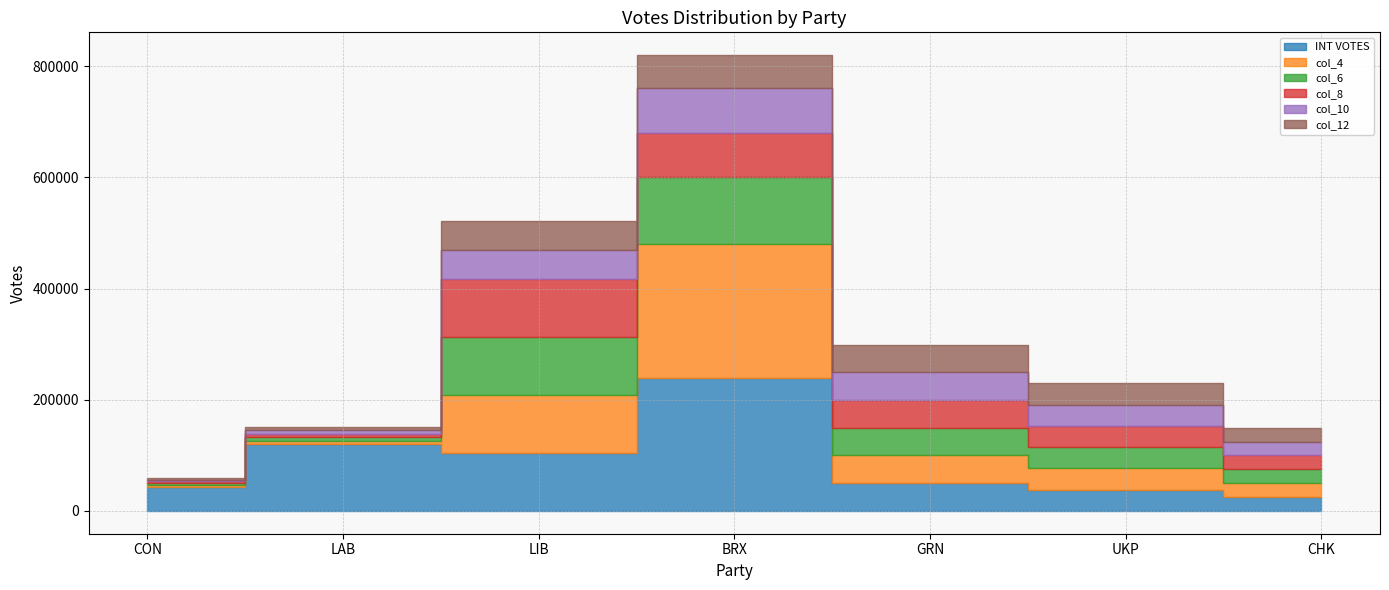

Is it true that INT VOTES equals 240056.0 at BRX?

True